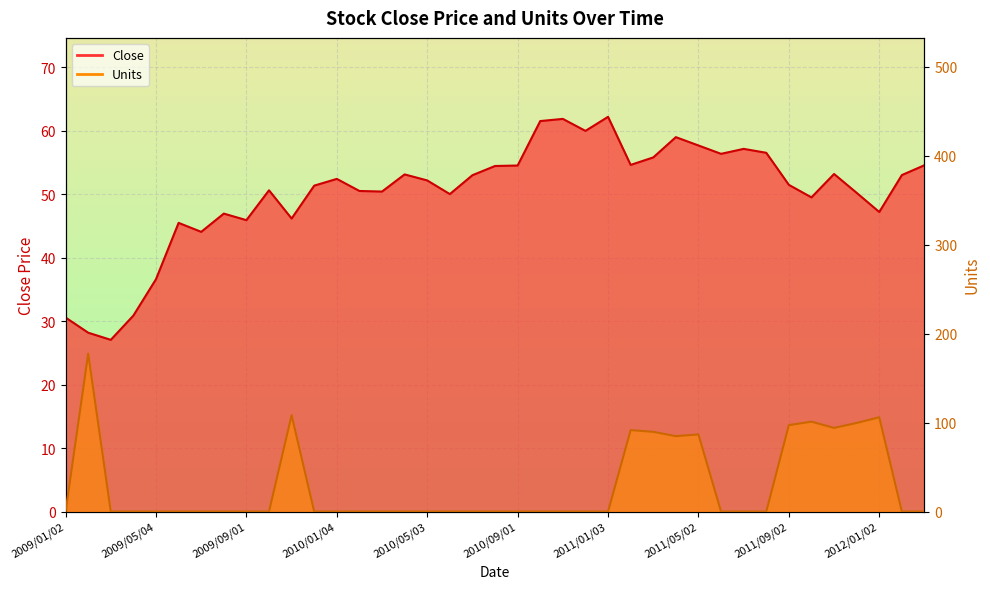

What is the difference between the maximum and second lowest values in the Close series?

34.0